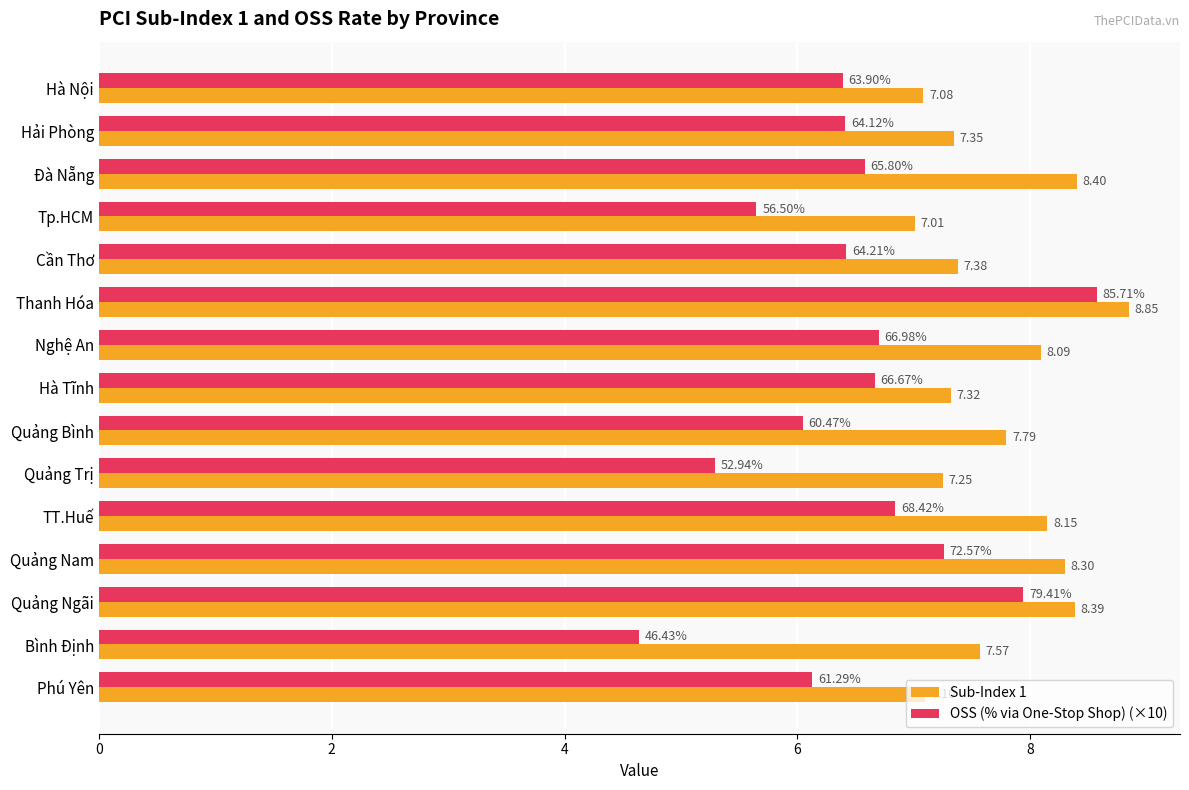

Where is Sub-Index 1 nearest to the value 7?

Tp.HCM